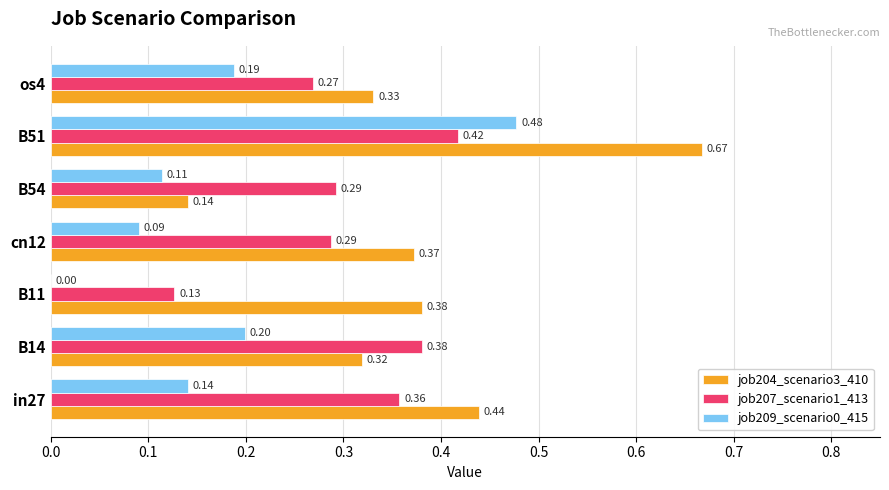

Which series changed the most between B54 and os4?

job204_scenario3_410